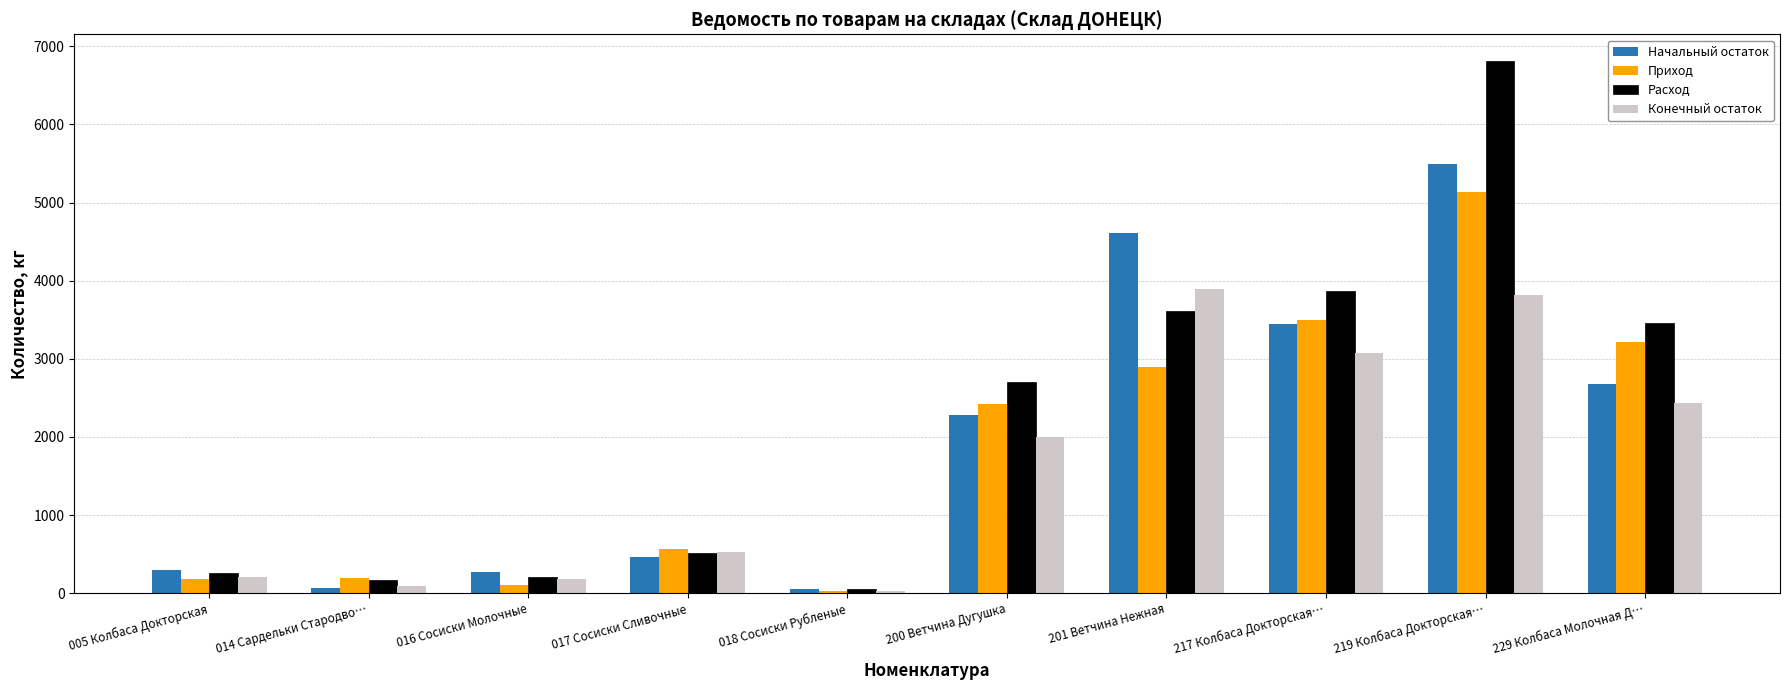

What are all the series names shown in the legend?

Начальный остаток, Приход, Расход, Конечный остаток